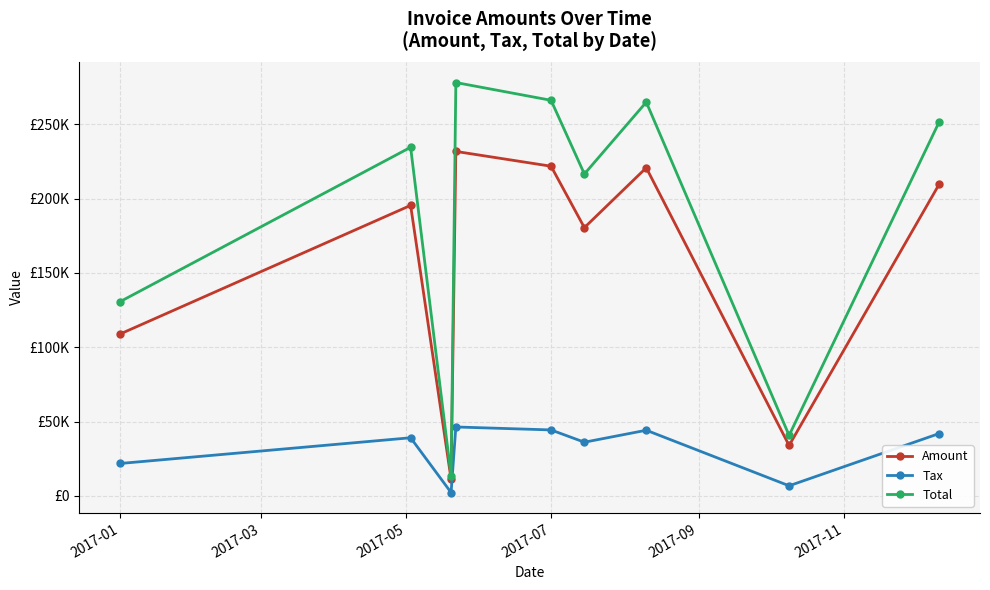

What is the minimum value shown in the chart?

2235.0